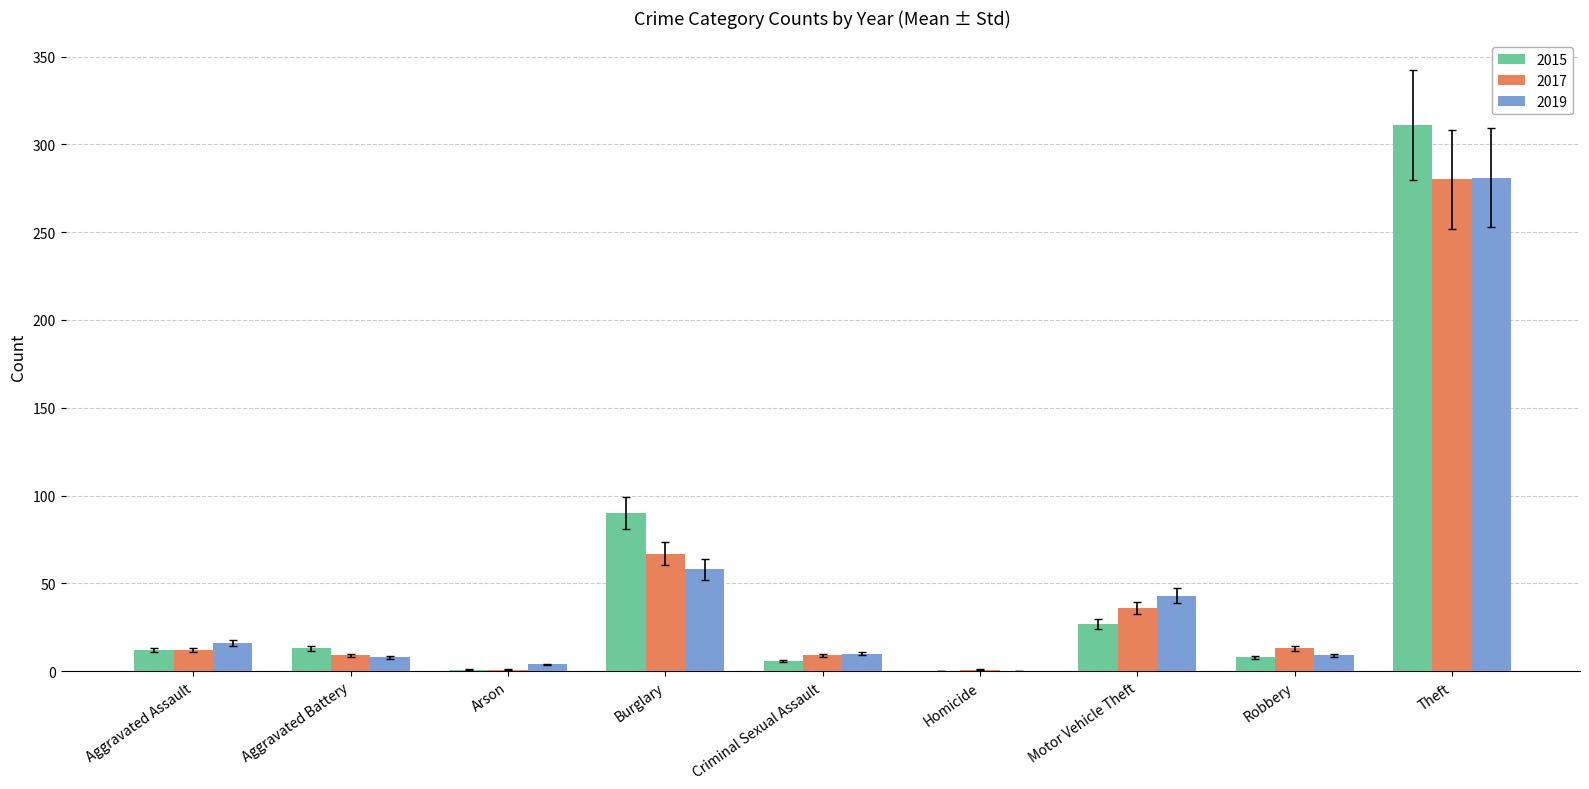

What is the approximate value of 2017 at Theft?

280